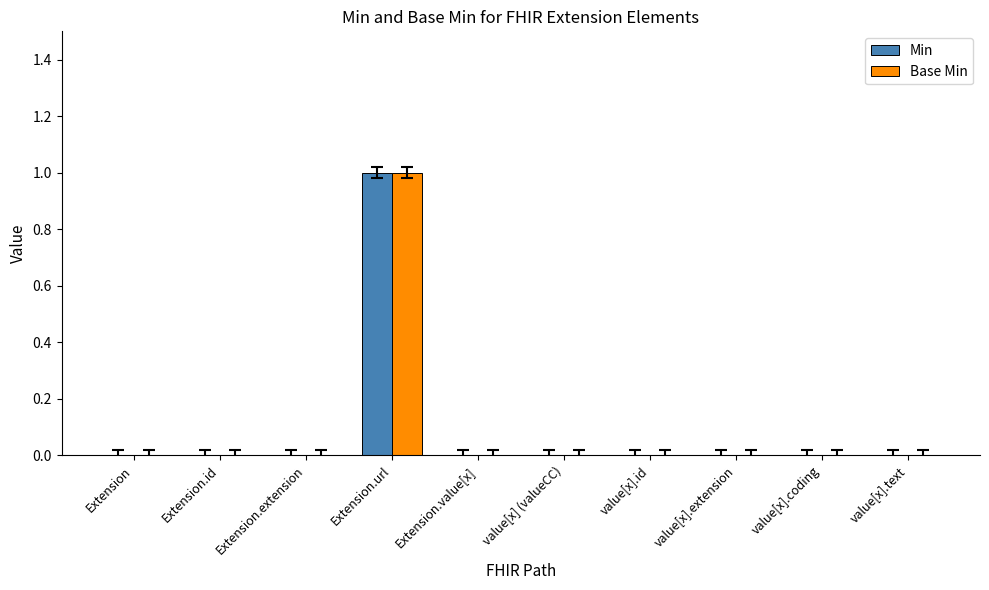

The value of Min at Extension.value[x] is 0. True or false?

True